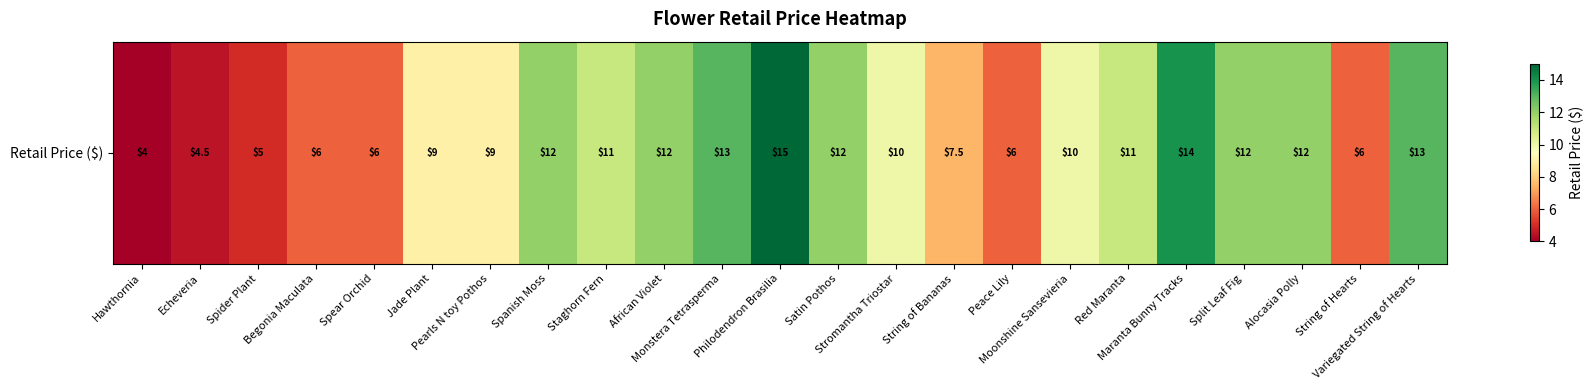

Read the value at Spider Plant.

5.0